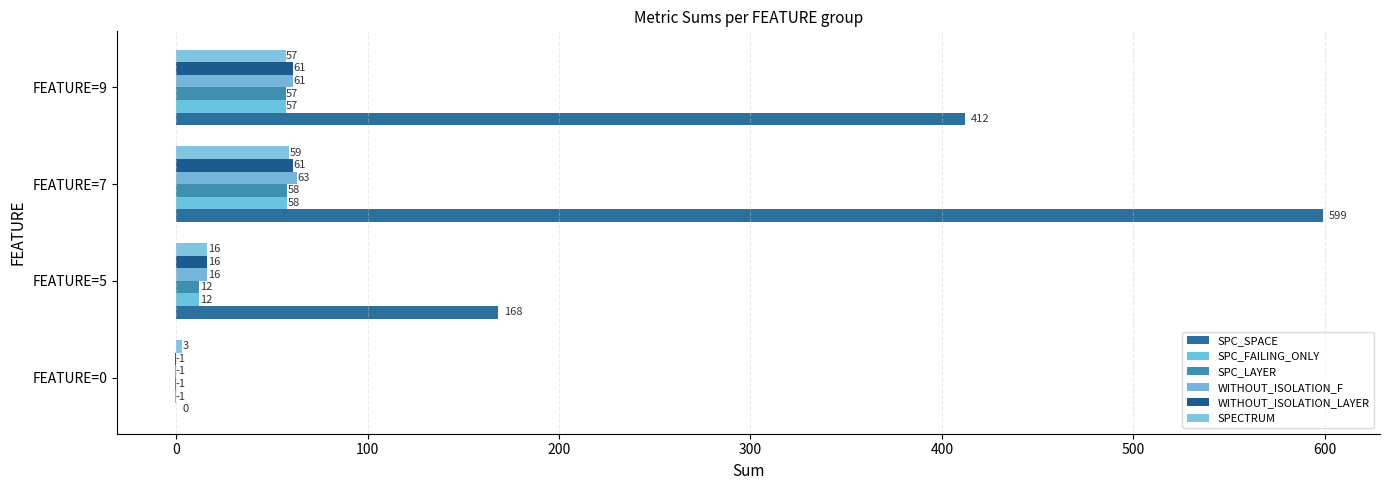

How many data points does each series have?

4